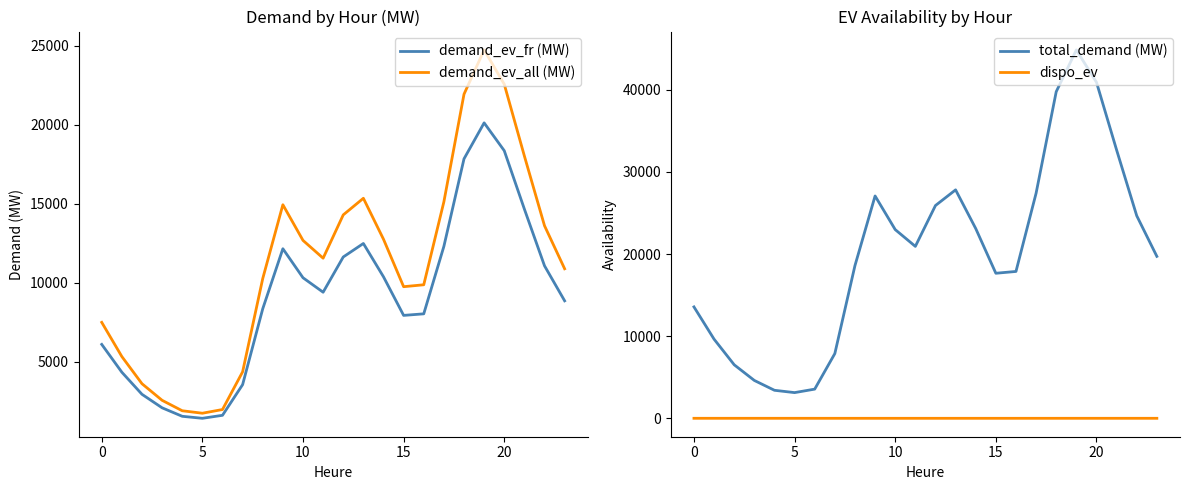

True or false: total_demand (MW) and dispo_ev intersect in this chart.

False